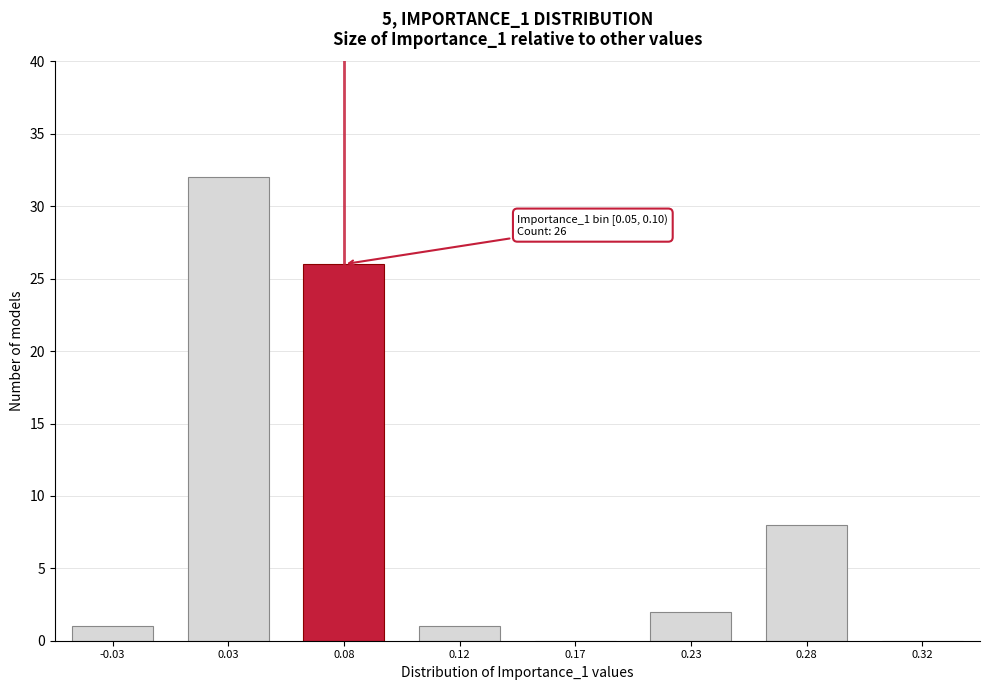

Reading left to right, extract all data points from this chart.

-0.03=1	0.03=32	0.08=26	0.12=1	0.17=0	0.23=2	0.28=8	0.32=0